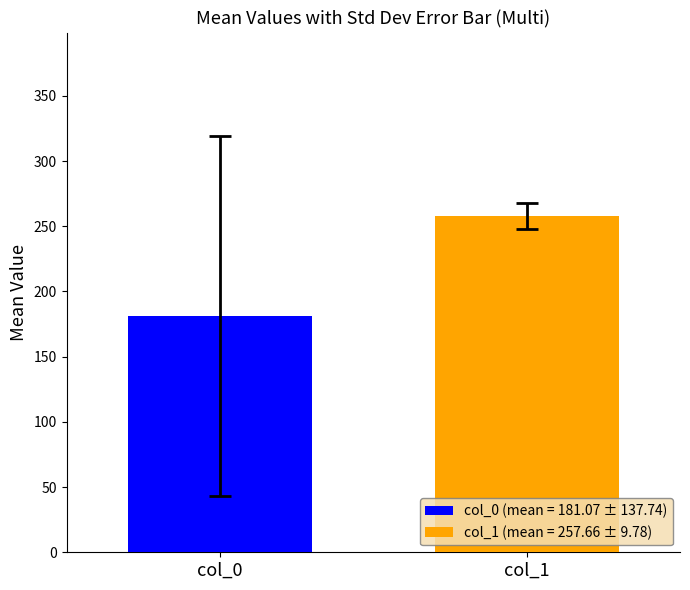

What is the smallest value displayed?

181.1